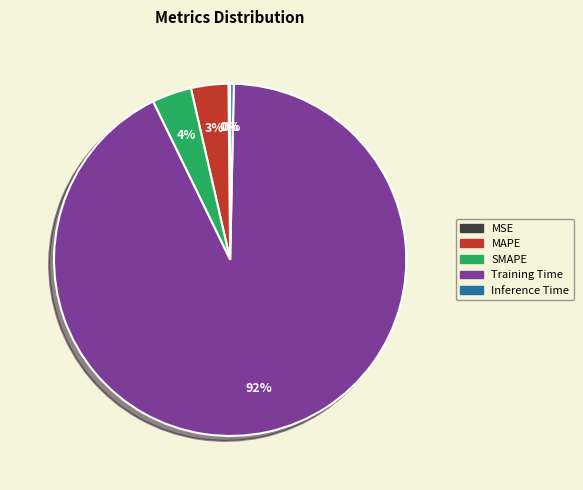

To the nearest percent, what percentage of the pie is SMAPE?

4%